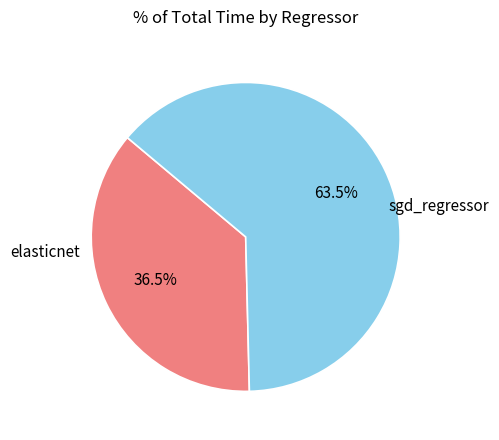

Does any single category account for the majority?

Yes